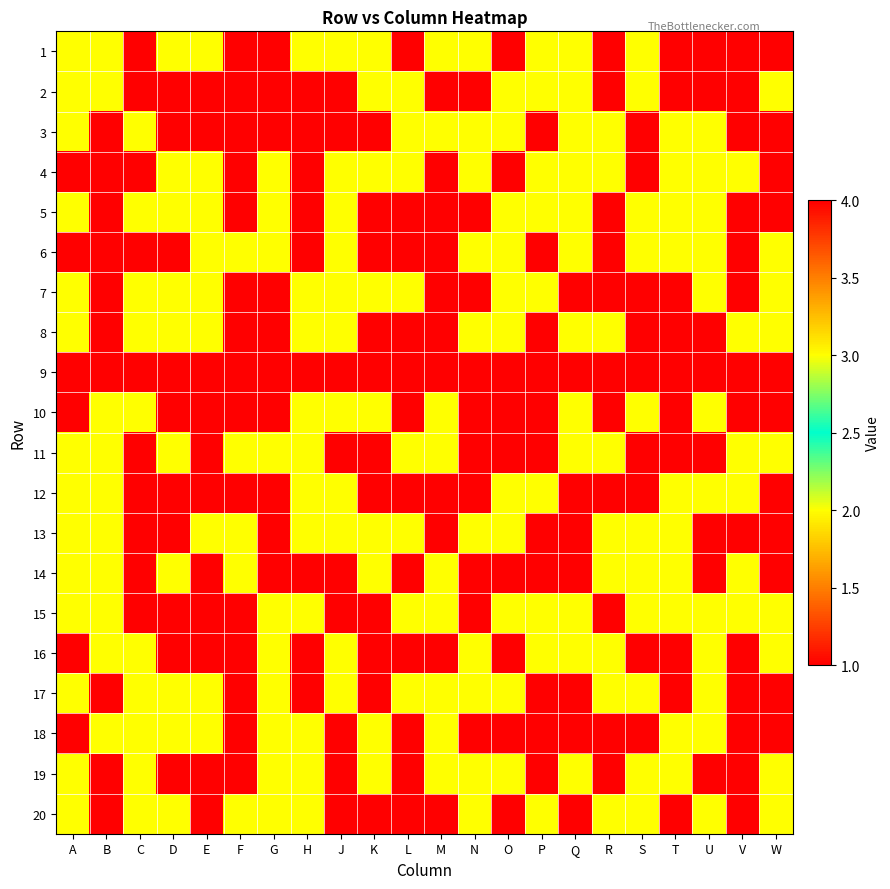

Reading left to right, extract all data points from this chart.

1: A=2	B=2	C=1	D=2	E=2	F=1	G=1	H=2	J=2	K=2	L=1	M=2	N=2	O=1	P=2	Q=2	R=1	S=2	T=1	U=4	V=1	W=1
2: A=2	B=2	C=1	D=1	E=1	F=1	G=1	H=1	J=1	K=2	L=2	M=1	N=1	O=2	P=2	Q=2	R=1	S=2	T=4	U=4	V=1	W=3
3: A=2	B=1	C=2	D=1	E=1	F=1	G=1	H=1	J=1	K=1	L=2	M=2	N=2	O=2	P=1	Q=2	R=2	S=1	T=3	U=2	V=1	W=1
4: A=1	B=1	C=1	D=2	E=2	F=1	G=2	H=1	J=2	K=2	L=2	M=1	N=2	O=1	P=2	Q=2	R=2	S=1	T=2	U=2	V=2	W=1
5: A=2	B=1	C=2	D=2	E=2	F=1	G=2	H=1	J=2	K=1	L=1	M=1	N=1	O=2	P=2	Q=2	R=1	S=2	T=3	U=2	V=4	W=4
6: A=1	B=1	C=1	D=1	E=2	F=2	G=2	H=1	J=2	K=1	L=1	M=1	N=2	O=2	P=1	Q=2	R=1	S=2	T=2	U=3	V=1	W=3
7: A=2	B=1	C=2	D=2	E=2	F=1	G=1	H=2	J=2	K=2	L=2	M=1	N=1	O=2	P=2	Q=1	R=1	S=1	T=1	U=2	V=1	W=3
8: A=2	B=1	C=2	D=2	E=2	F=1	G=1	H=2	J=2	K=1	L=1	M=1	N=2	O=2	P=1	Q=2	R=2	S=1	T=1	U=4	V=3	W=2
9: A=1	B=1	C=1	D=1	E=1	F=1	G=1	H=1	J=1	K=1	L=1	M=1	N=1	O=1	P=1	Q=1	R=1	S=1	T=1	U=1	V=1	W=1
10: A=1	B=2	C=2	D=1	E=1	F=1	G=1	H=2	J=2	K=2	L=1	M=2	N=1	O=1	P=1	Q=2	R=1	S=2	T=1	U=2	V=4	W=1
11: A=2	B=2	C=1	D=2	E=1	F=2	G=2	H=2	J=1	K=1	L=2	M=2	N=1	O=1	P=1	Q=2	R=2	S=1	T=4	U=1	V=3	W=3
12: A=2	B=2	C=1	D=1	E=1	F=1	G=1	H=2	J=2	K=1	L=1	M=1	N=1	O=2	P=2	Q=1	R=1	S=1	T=3	U=3	V=3	W=4
13: A=2	B=2	C=1	D=1	E=2	F=2	G=1	H=2	J=2	K=2	L=2	M=1	N=2	O=2	P=1	Q=1	R=2	S=2	T=3	U=1	V=4	W=1
14: A=2	B=2	C=1	D=2	E=1	F=2	G=1	H=1	J=1	K=2	L=1	M=2	N=1	O=1	P=1	Q=1	R=2	S=2	T=2	U=1	V=2	W=4
15: A=2	B=2	C=1	D=1	E=1	F=1	G=2	H=2	J=1	K=1	L=2	M=2	N=1	O=2	P=2	Q=2	R=1	S=2	T=2	U=2	V=3	W=2
16: A=1	B=2	C=2	D=1	E=1	F=1	G=2	H=1	J=2	K=1	L=1	M=1	N=2	O=1	P=2	Q=2	R=2	S=1	T=4	U=3	V=4	W=2
17: A=2	B=1	C=2	D=2	E=2	F=1	G=2	H=1	J=2	K=1	L=2	M=2	N=2	O=2	P=1	Q=1	R=2	S=2	T=4	U=3	V=1	W=4
18: A=1	B=2	C=2	D=2	E=2	F=1	G=2	H=2	J=1	K=2	L=1	M=2	N=1	O=1	P=1	Q=1	R=1	S=1	T=2	U=3	V=4	W=4
19: A=2	B=1	C=2	D=1	E=1	F=1	G=2	H=2	J=1	K=2	L=1	M=2	N=2	O=2	P=1	Q=2	R=1	S=2	T=2	U=1	V=4	W=3
20: A=2	B=1	C=2	D=2	E=1	F=2	G=2	H=2	J=1	K=1	L=1	M=1	N=2	O=1	P=2	Q=1	R=2	S=2	T=4	U=2	V=1	W=2